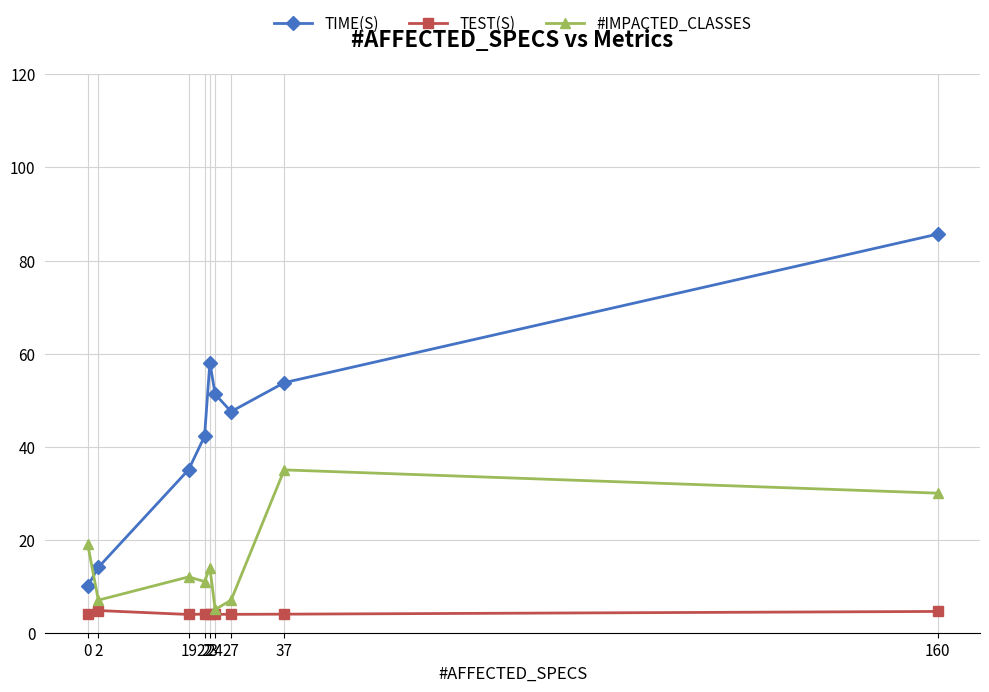

Rank the series at 23 from highest to lowest value.

TIME(S), #IMPACTED_CLASSES, TEST(S)